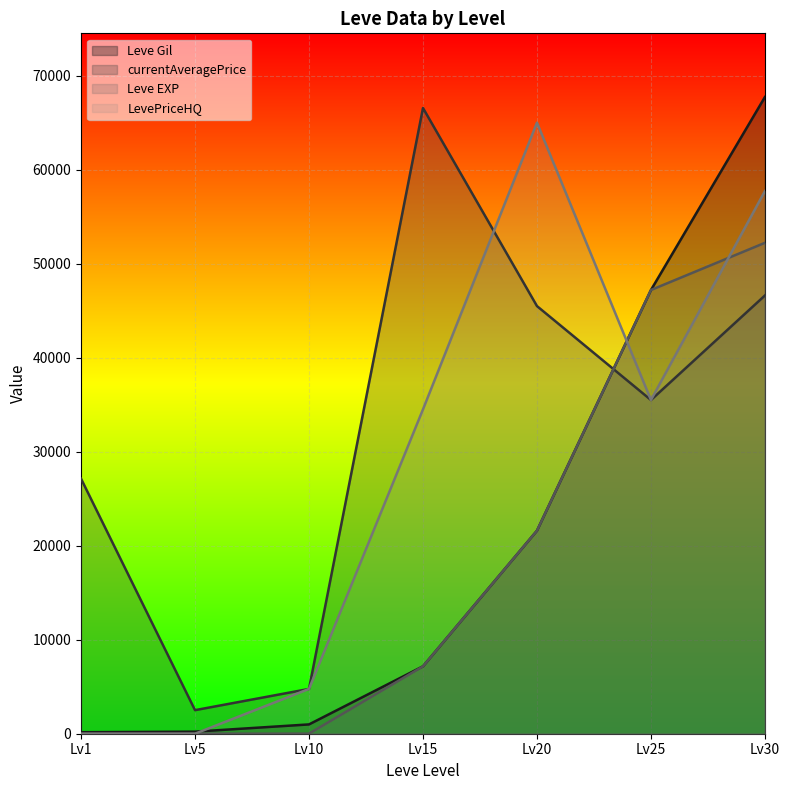

Which series has the widest spread of values?

Leve Gil